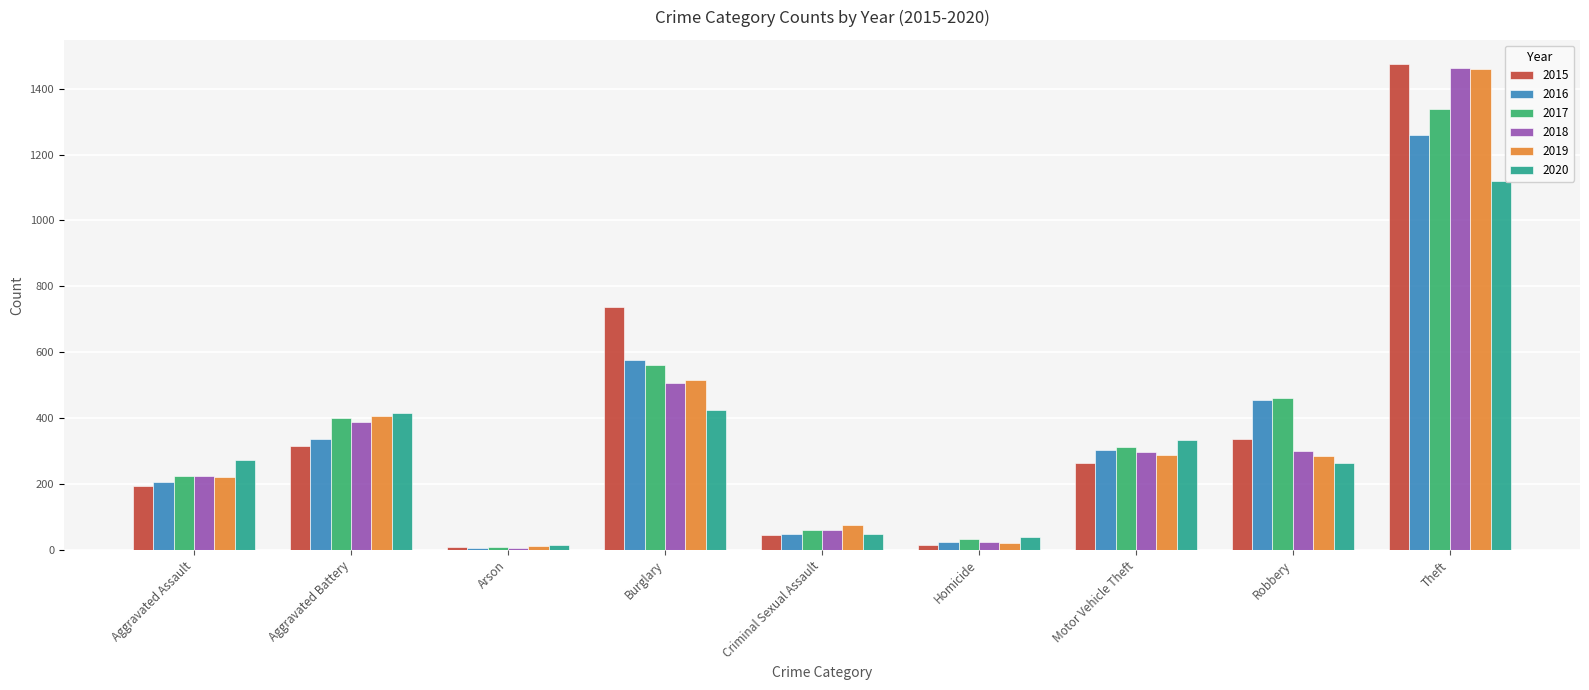

What position from the left is Aggravated Assault?

1